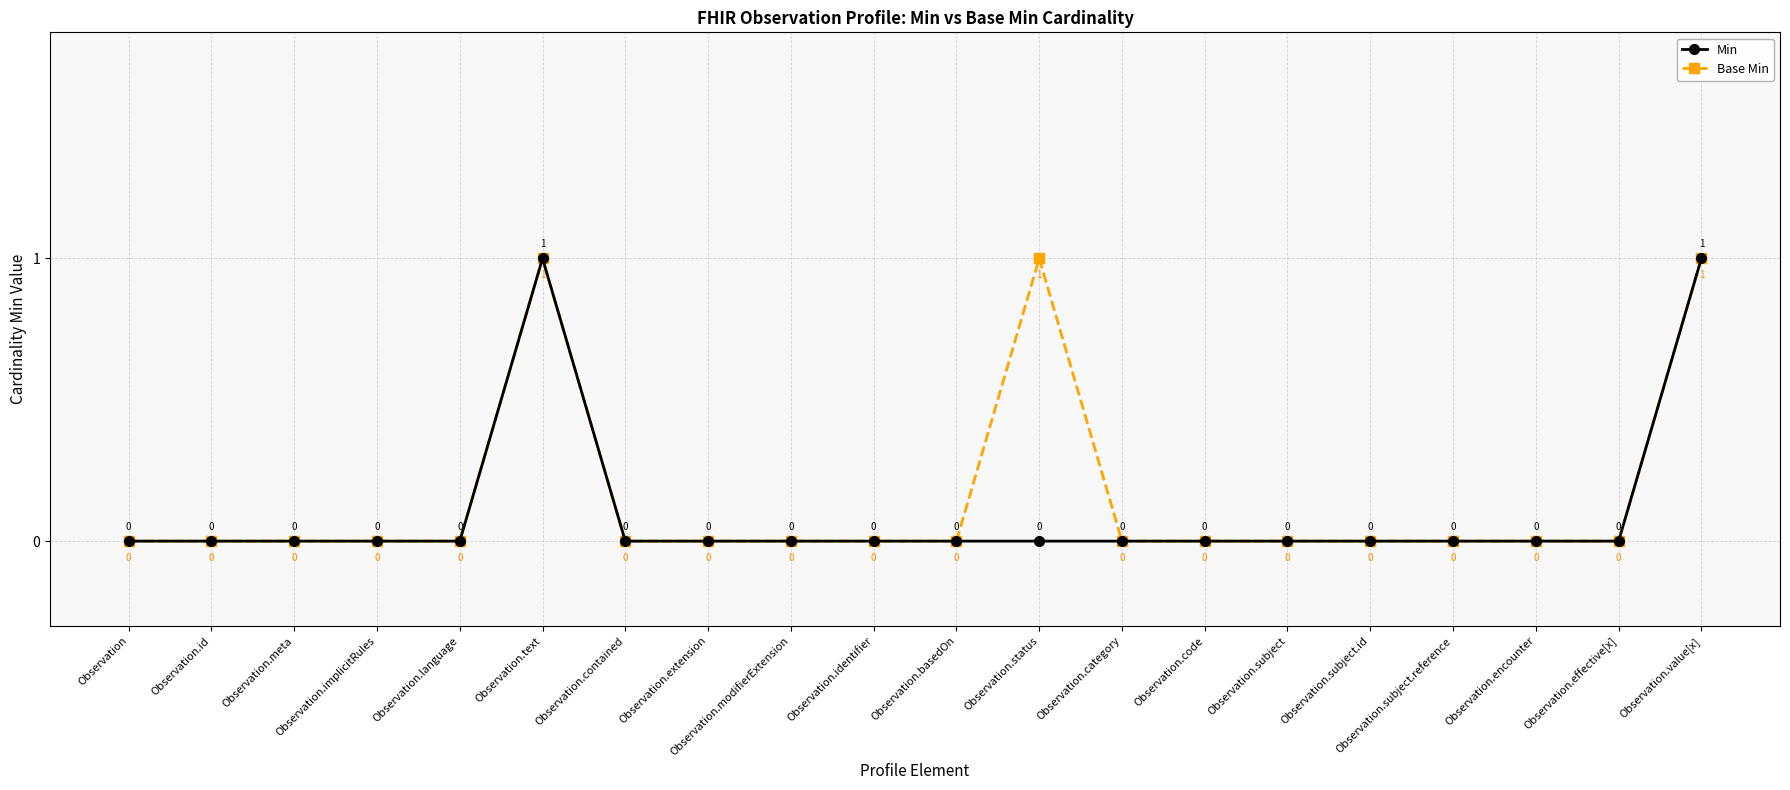

What is the sum of all Min values?

2